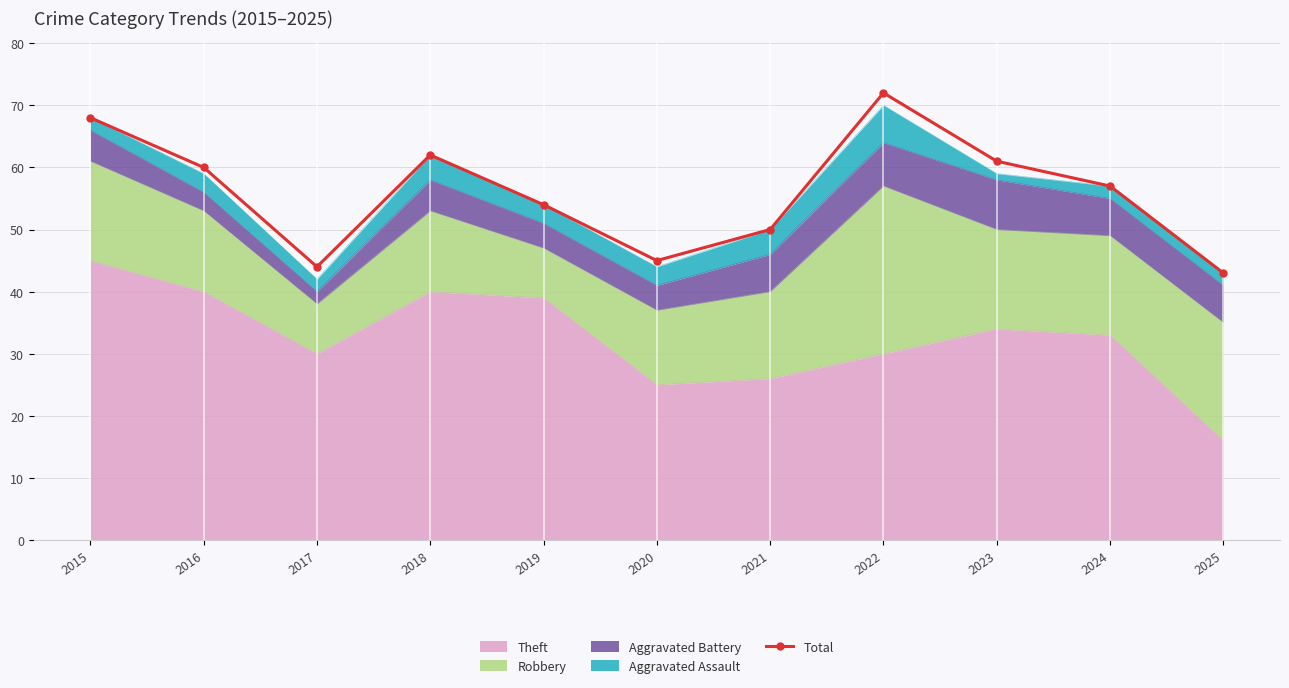

How many interior local peaks (higher than both neighbors) does the data have?

2